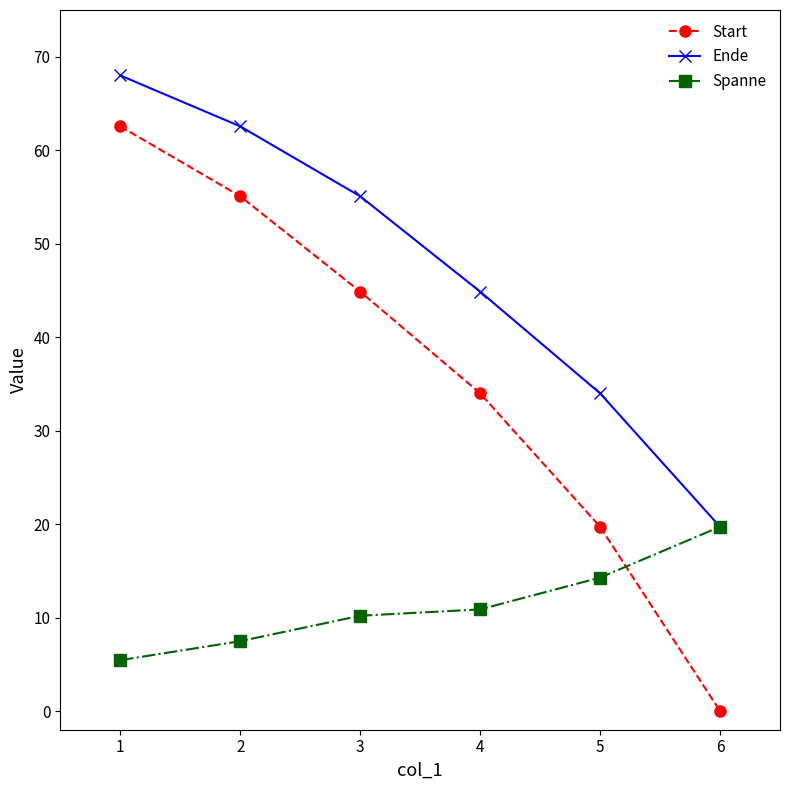

What is the sum of the Spanne values at 3 and 5?

24.5